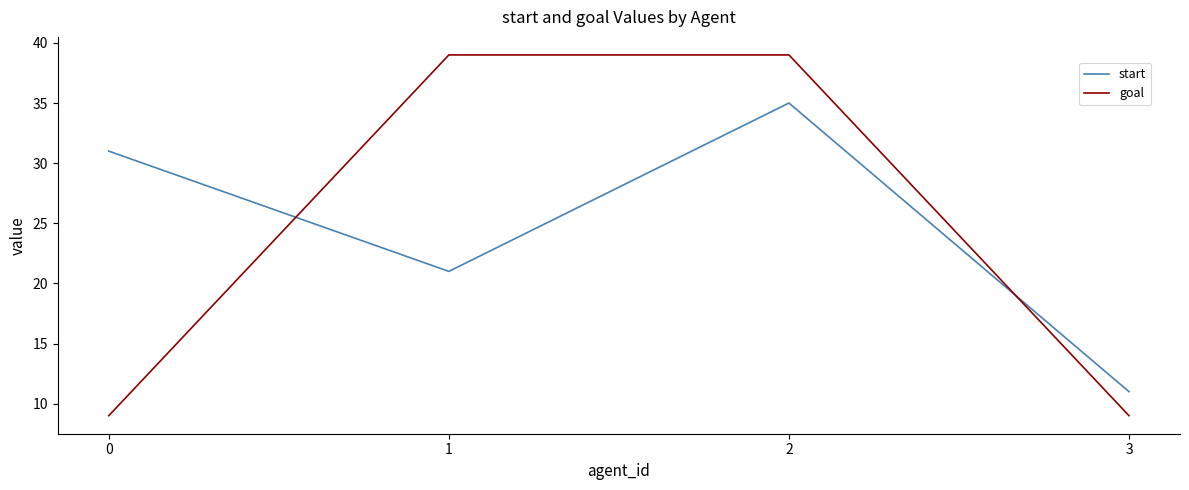

After their last crossing, which series has the higher values: goal or start?

start